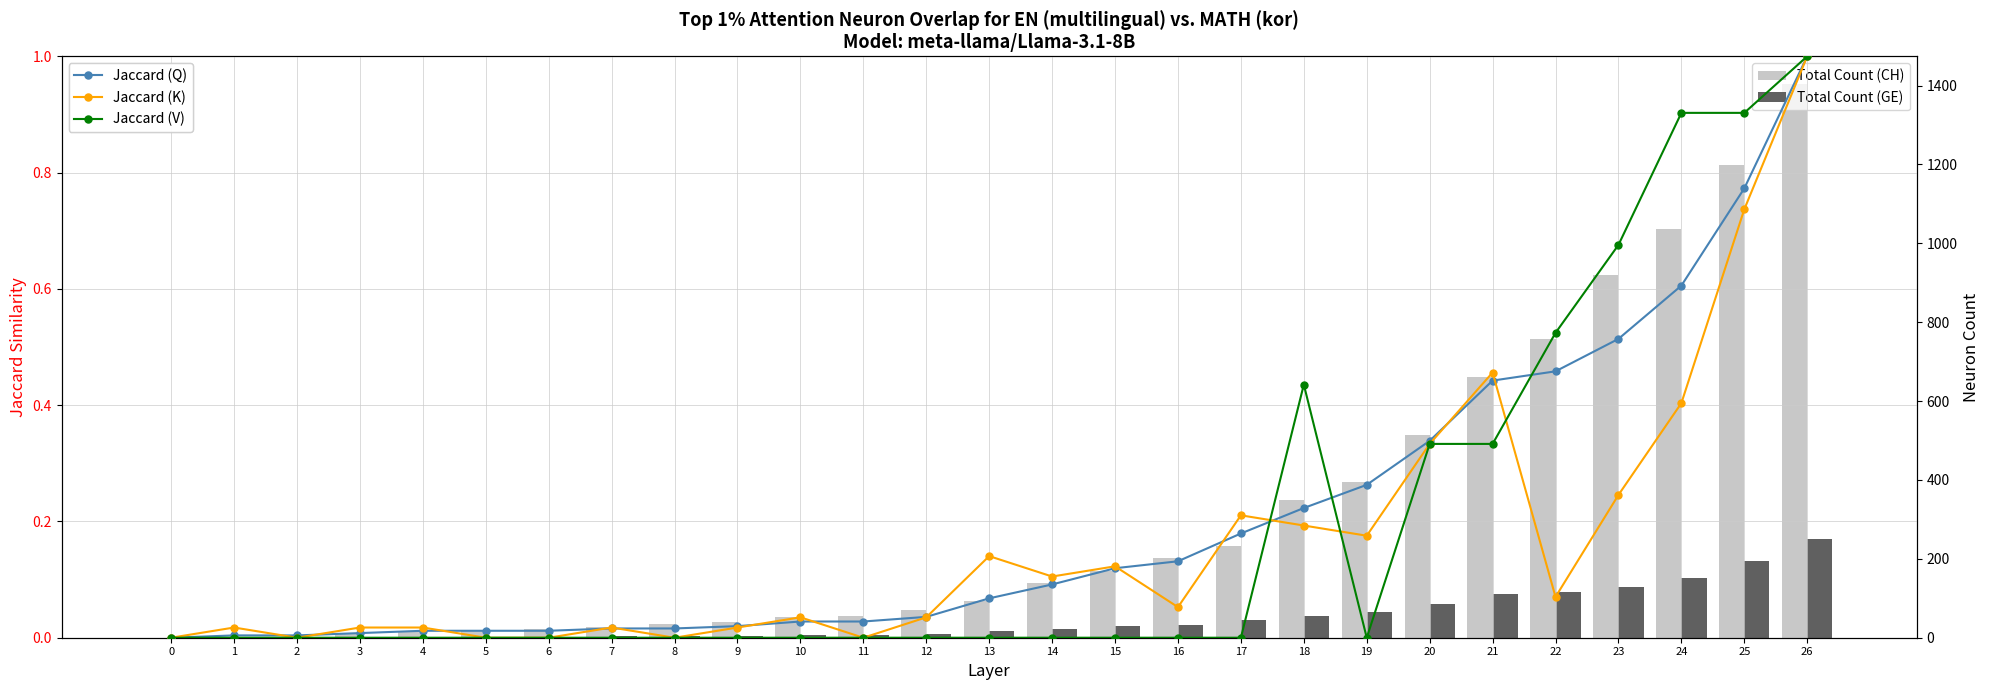

Between 19 and 2, which is larger?

19